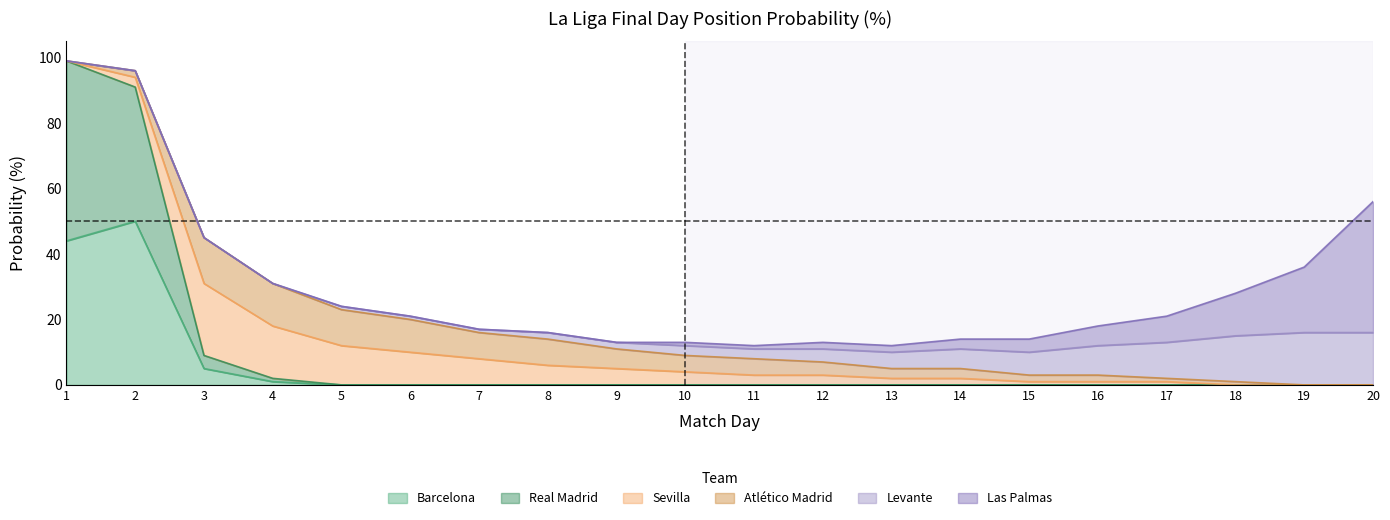

What is the spread (max minus min) of values at 4?

16